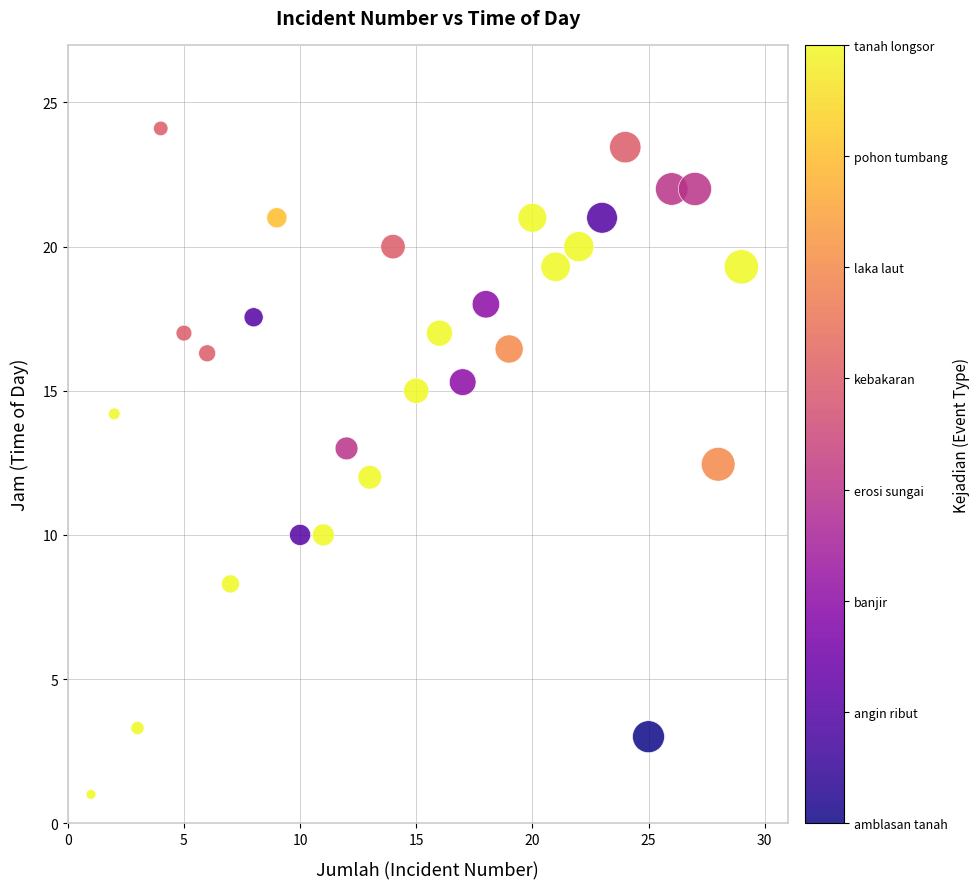

What is the range of X values (max minus min)?

28.0